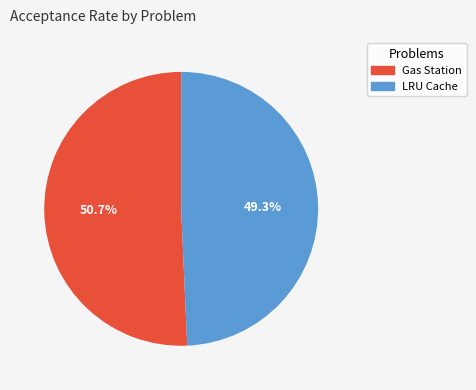

True or false: Gas Station accounts for 51% of the total.

True